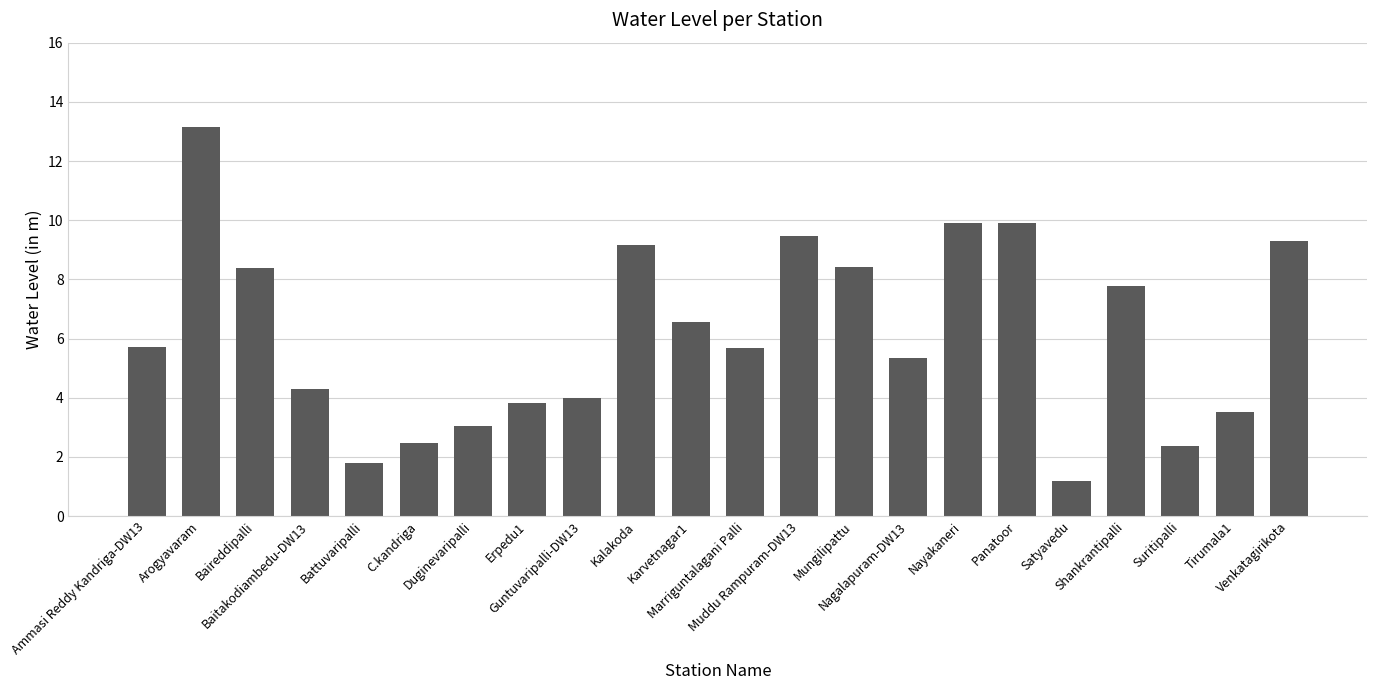

Read the value at Marriguntalagani Palli.

5.7